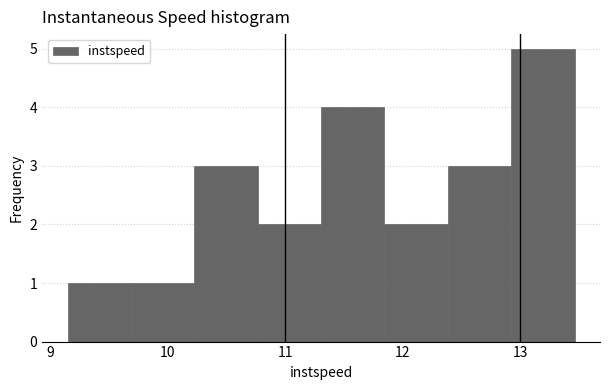

Reading left to right, transcribe this chart: for each bar, give the range it covers on the x-axis and its height. Neither the bar edges nor the heights are printed on the chart, so give them approximately, as read against the axes.

9.1 to 9.7: 1
9.7 to 10.2: 1
10.2 to 10.8: 3
10.8 to 11.3: 2
11.3 to 11.8: 4
11.8 to 12.4: 2
12.4 to 12.9: 3
12.9 to 13.5: 5